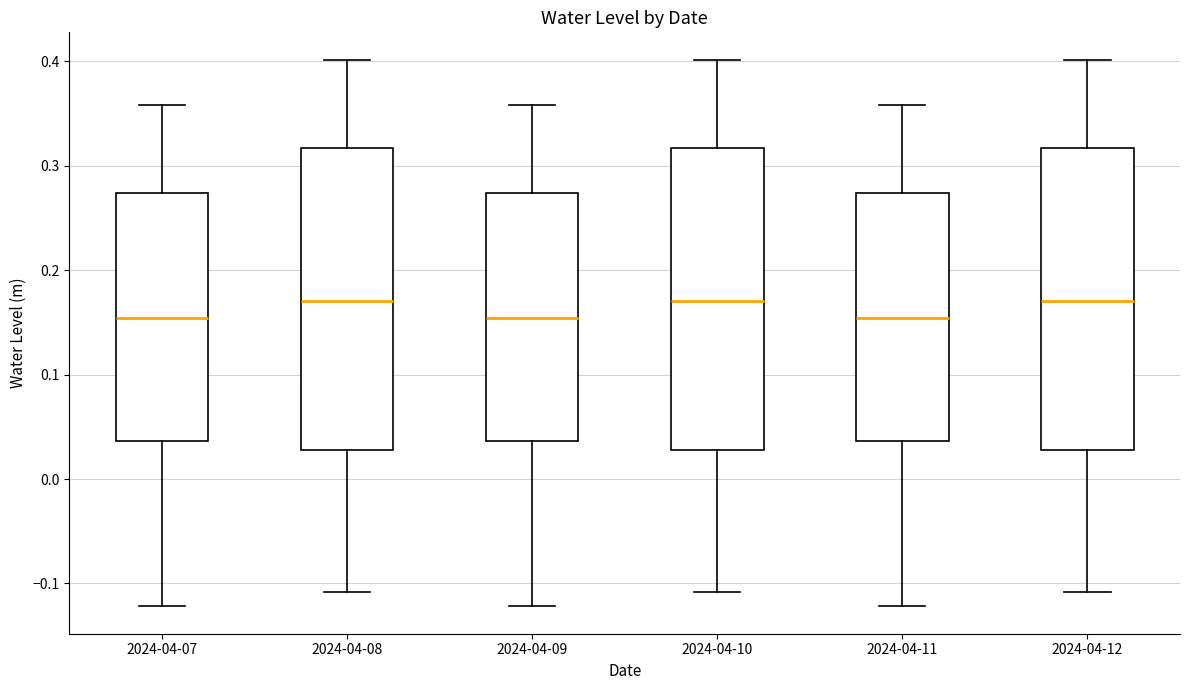

Reading left to right, read every box against the y-axis: the position of its median line, the range the box covers, and the ends of its whiskers. The values are not printed on the chart, so give them approximately, as read against the axis.

2024-04-07: median 0.15, box 0.04 to 0.27, whiskers -0.12 to 0.36
2024-04-08: median 0.17, box 0.03 to 0.32, whiskers -0.11 to 0.40
2024-04-09: median 0.15, box 0.04 to 0.27, whiskers -0.12 to 0.36
2024-04-10: median 0.17, box 0.03 to 0.32, whiskers -0.11 to 0.40
2024-04-11: median 0.15, box 0.04 to 0.27, whiskers -0.12 to 0.36
2024-04-12: median 0.17, box 0.03 to 0.32, whiskers -0.11 to 0.40